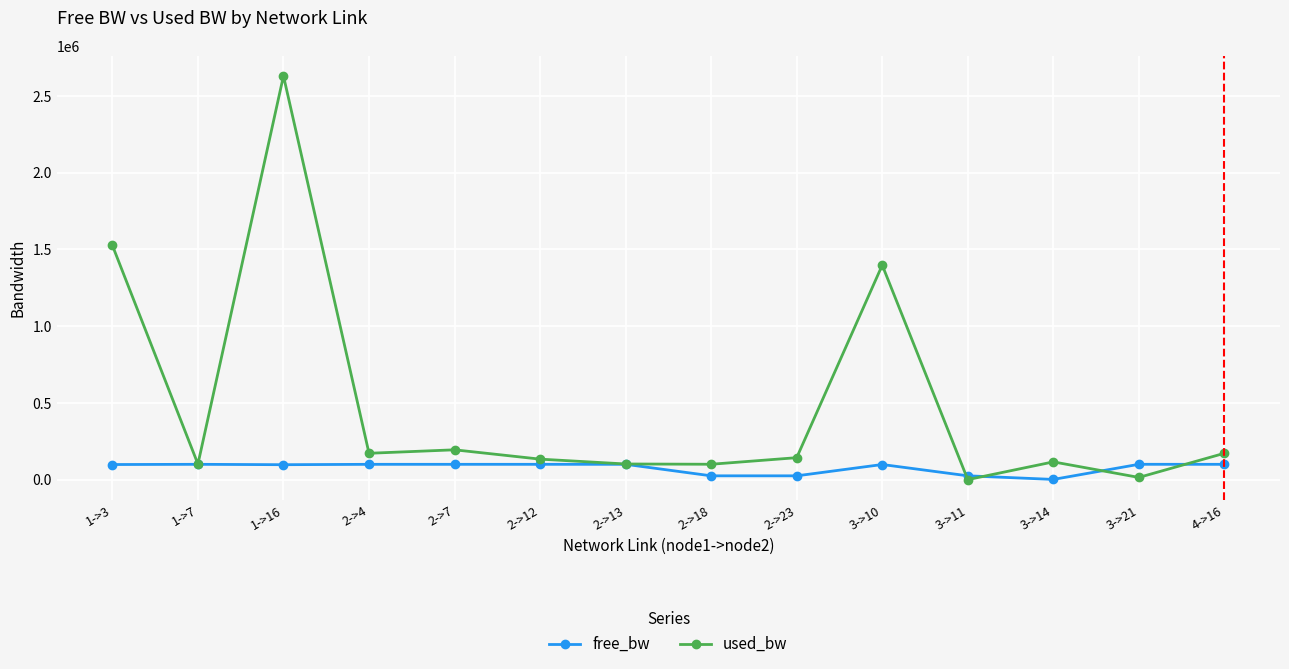

Does the chart display data point markers on the line(s)?

Yes